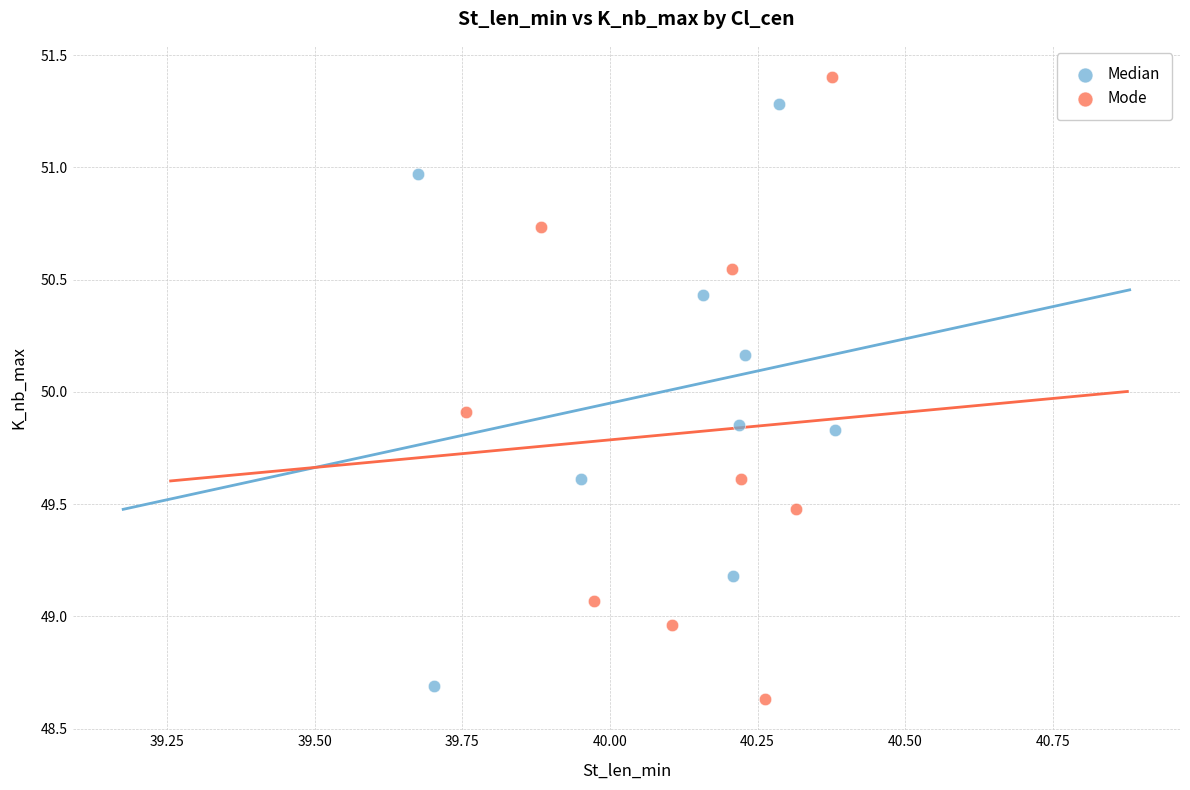

Which series has the widest spread of Y values?

Mode